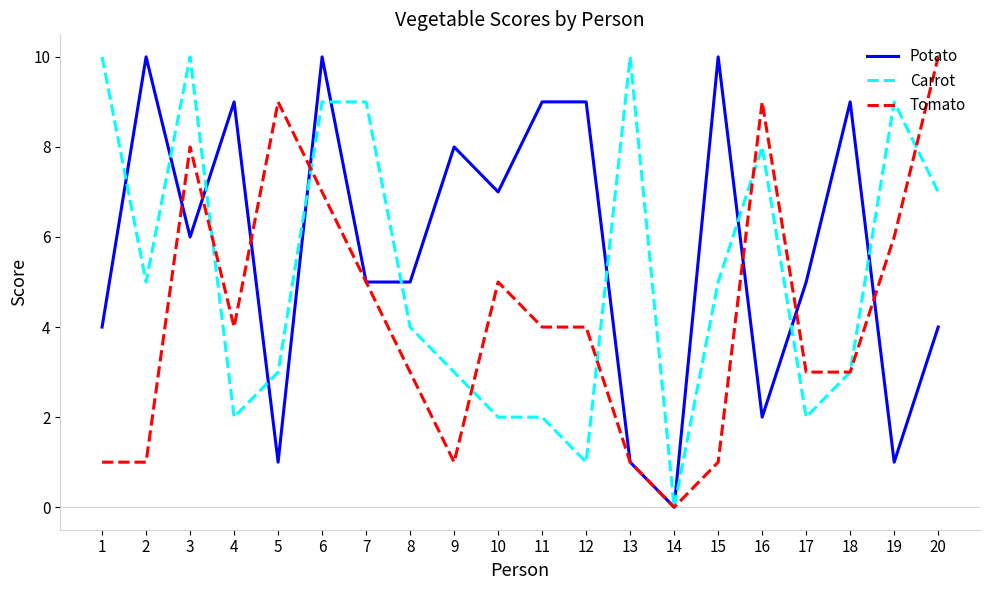

Which series has the largest total across all categories?

Potato